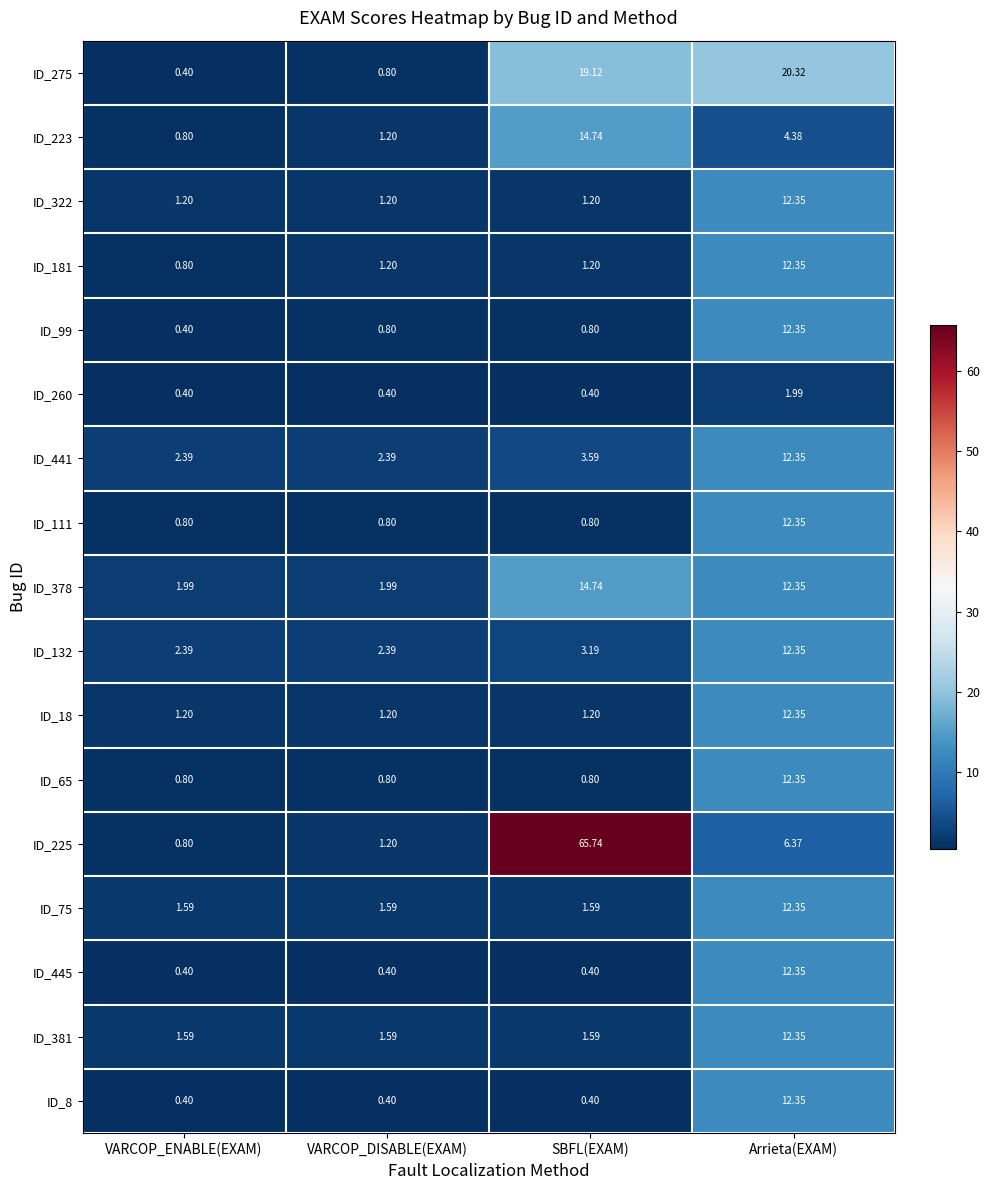

Count the number of categories in the chart.

4